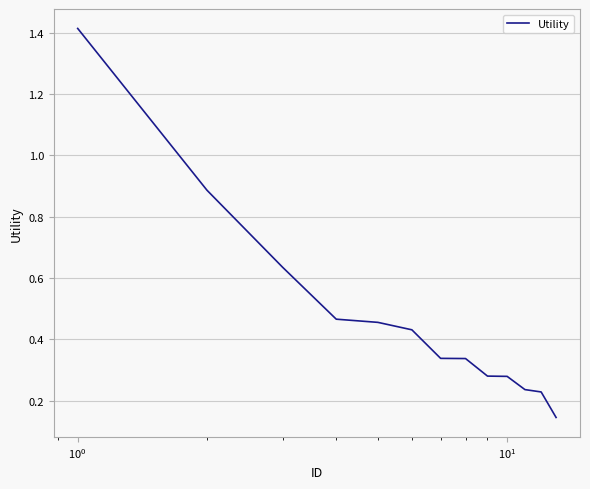

What is the difference between the maximum and minimum values?

1.3